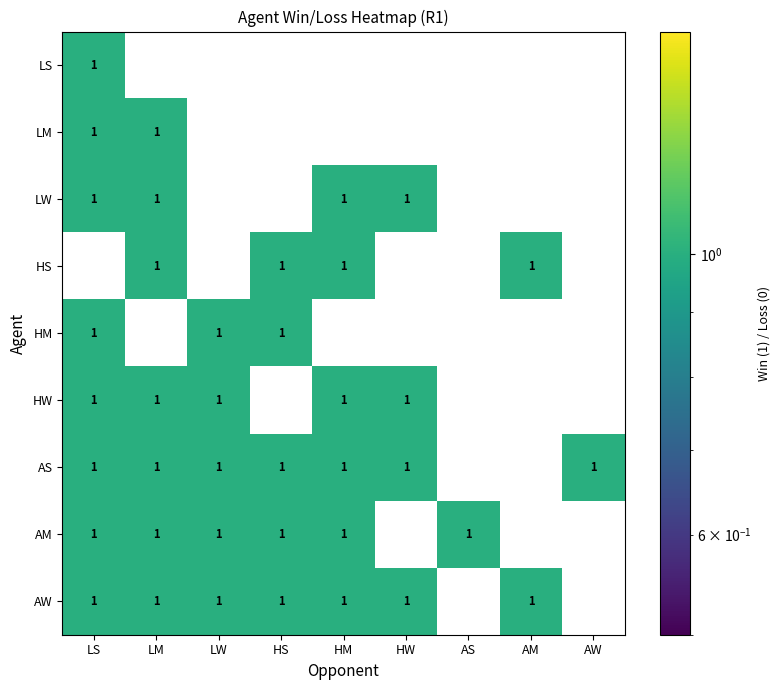

What is the sum of all LW values?

4